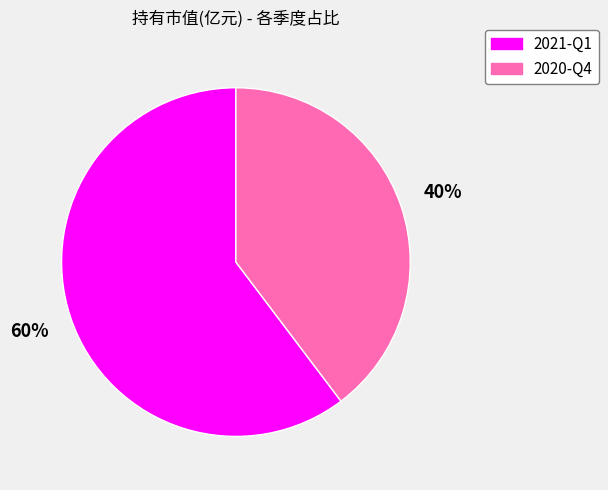

To the nearest percent, what percentage of the pie is 2020-Q4?

40%